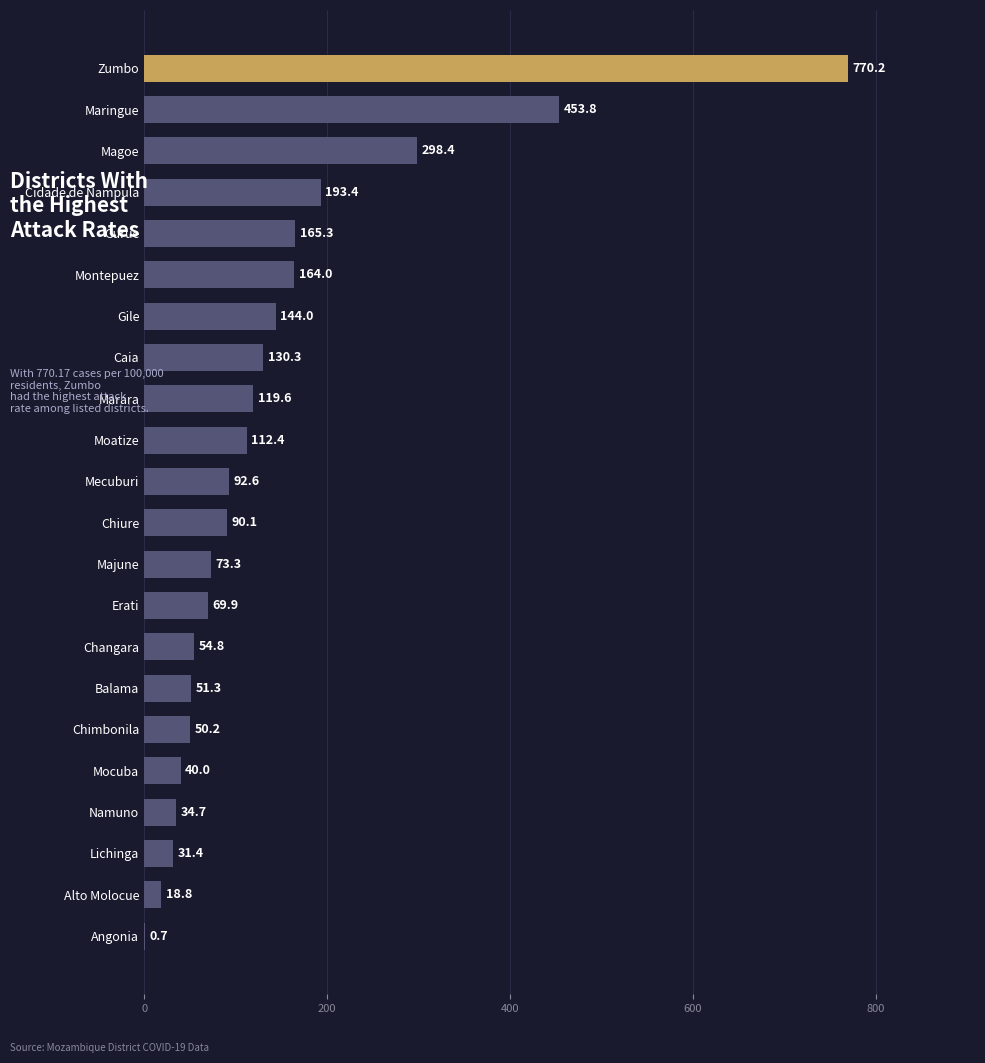

Which category has the highest value across all series?

Zumbo